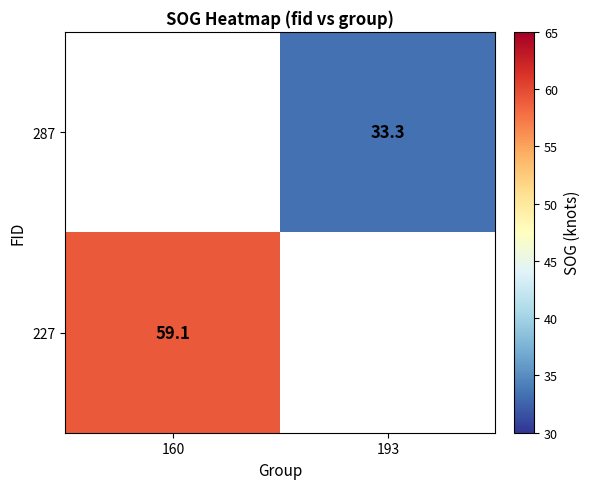

True or false: 227 has a value of 12.1 at 160.

False